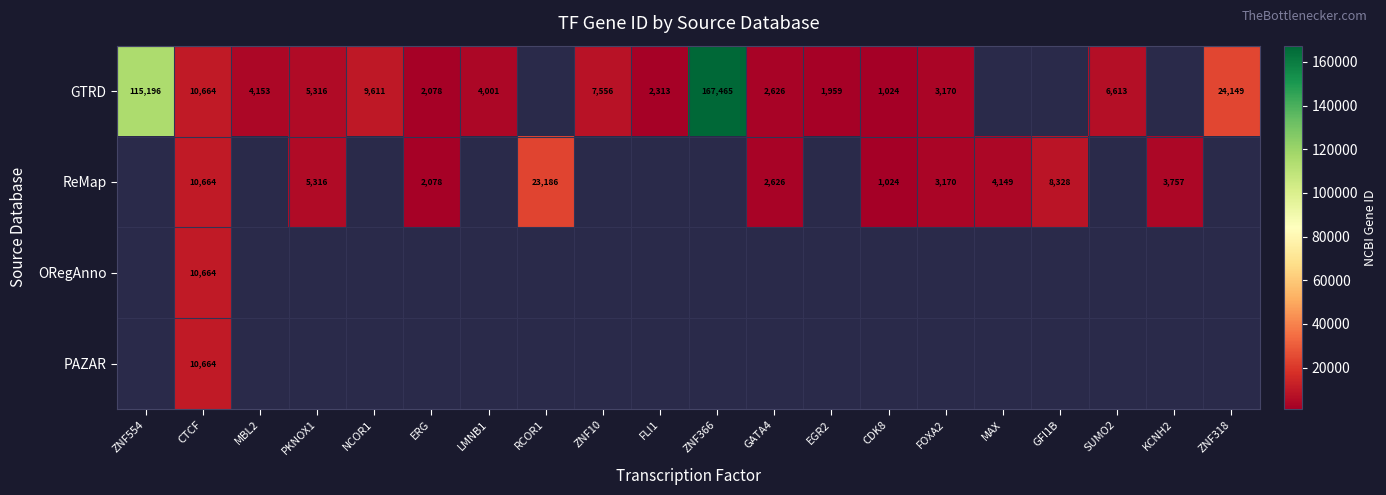

True or false: ReMap has a value of 23186 at RCOR1.

True